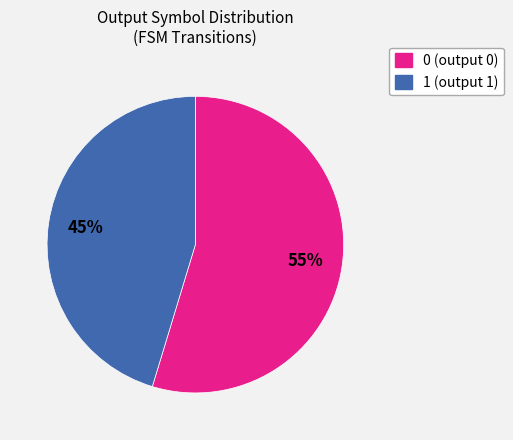

Is it true that 1 (output 1) is 54% of the pie?

False